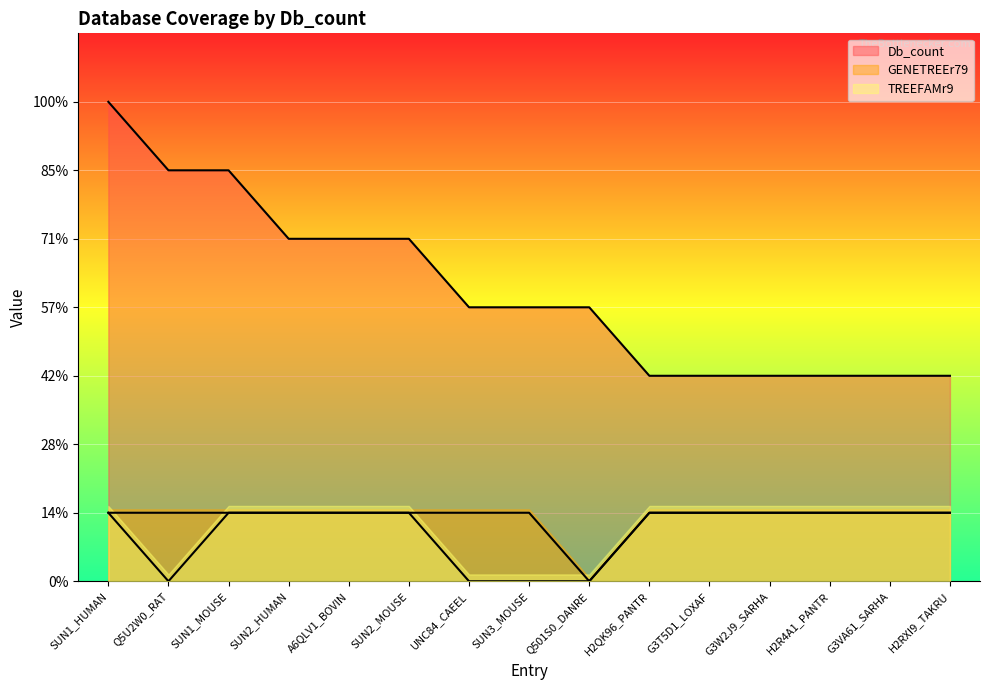

Reading left to right, list all the values displayed in this chart.

Db_count: SUN1_HUMAN=7	Q5U2W0_RAT=6	SUN1_MOUSE=6	SUN2_HUMAN=5	A6QLV1_BOVIN=5	SUN2_MOUSE=5	UNC84_CAEEL=4	SUN3_MOUSE=4	Q501S0_DANRE=4	H2QK96_PANTR=3	G3T5D1_LOXAF=3	G3W2J9_SARHA=3	H2R4A1_PANTR=3	G3VA61_SARHA=3	H2RXI9_TAKRU=3
GENETREEr79: SUN1_HUMAN=1	Q5U2W0_RAT=1	SUN1_MOUSE=1	SUN2_HUMAN=1	A6QLV1_BOVIN=1	SUN2_MOUSE=1	UNC84_CAEEL=1	SUN3_MOUSE=1	Q501S0_DANRE=0	H2QK96_PANTR=1	G3T5D1_LOXAF=1	G3W2J9_SARHA=1	H2R4A1_PANTR=1	G3VA61_SARHA=1	H2RXI9_TAKRU=1
TREEFAMr9: SUN1_HUMAN=1	Q5U2W0_RAT=0	SUN1_MOUSE=1	SUN2_HUMAN=1	A6QLV1_BOVIN=1	SUN2_MOUSE=1	UNC84_CAEEL=0	SUN3_MOUSE=0	Q501S0_DANRE=0	H2QK96_PANTR=1	G3T5D1_LOXAF=1	G3W2J9_SARHA=1	H2R4A1_PANTR=1	G3VA61_SARHA=1	H2RXI9_TAKRU=1